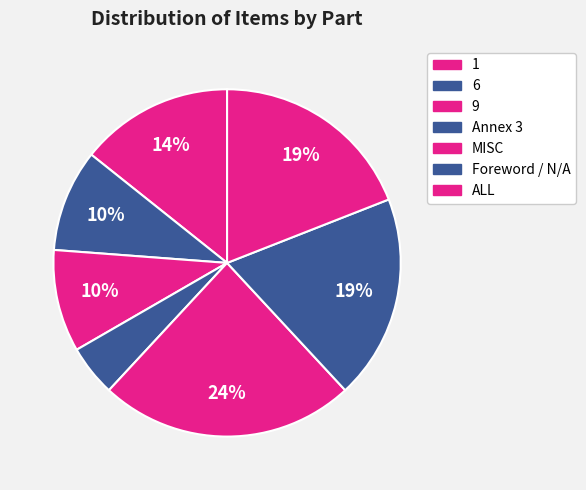

Which slice is the largest?

MISC